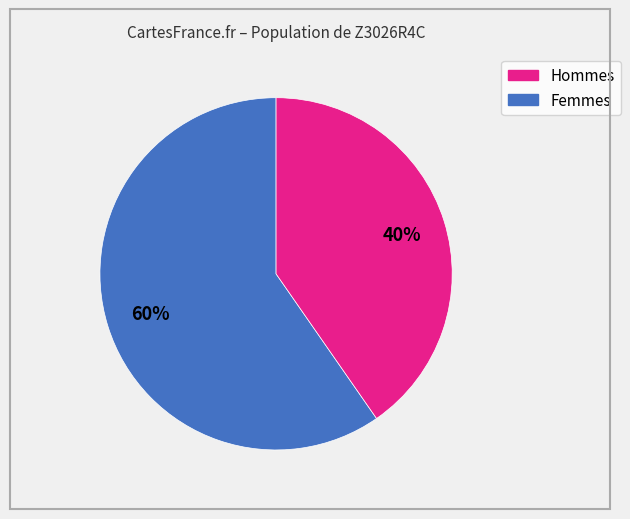

How many slices are in this pie chart?

2